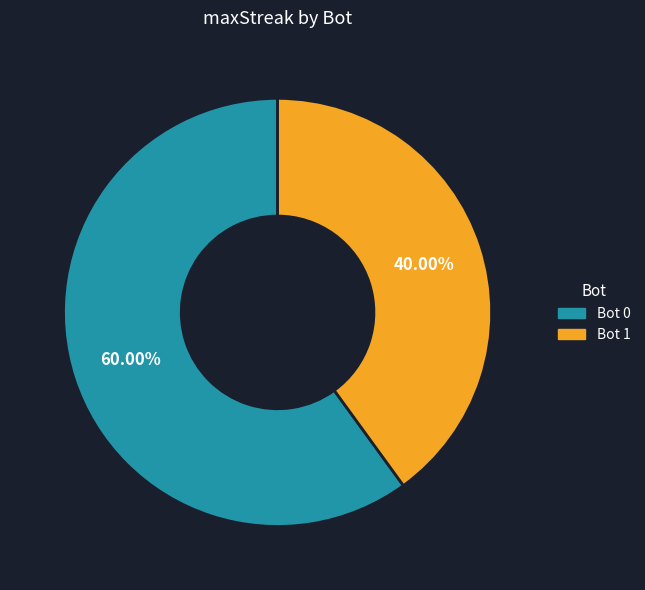

Is Bot 0 the majority of the pie?

Yes